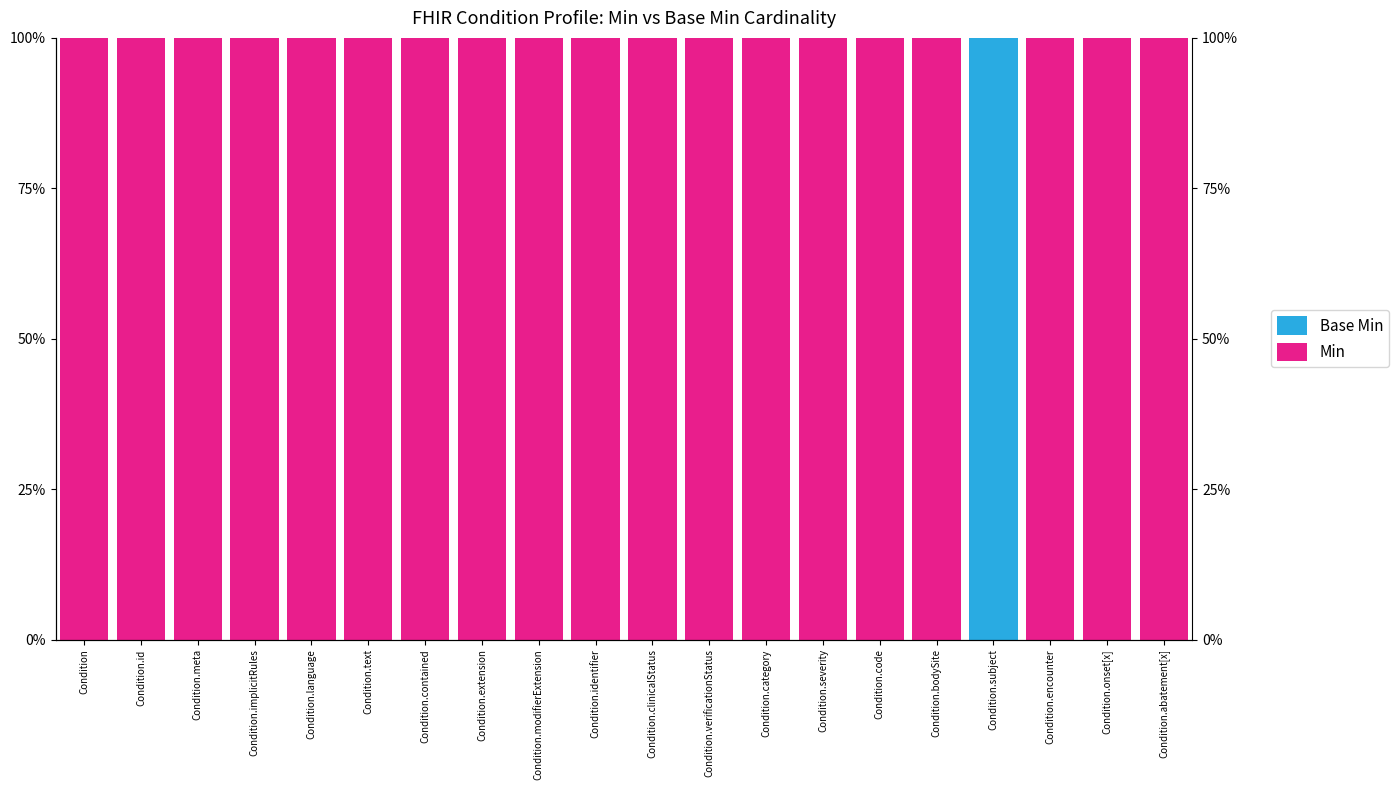

At which category is the sum across all series the highest?

Condition